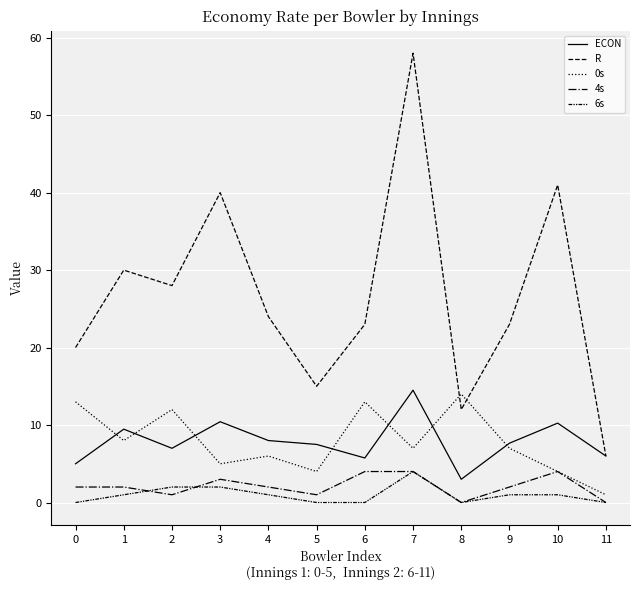

How many categories are shown in the chart?

12